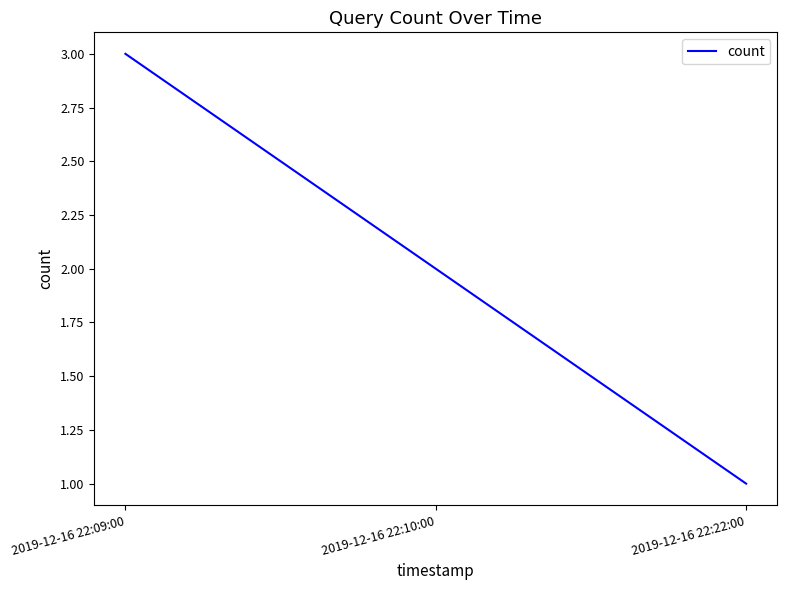

What is the maximum value shown in the chart?

3